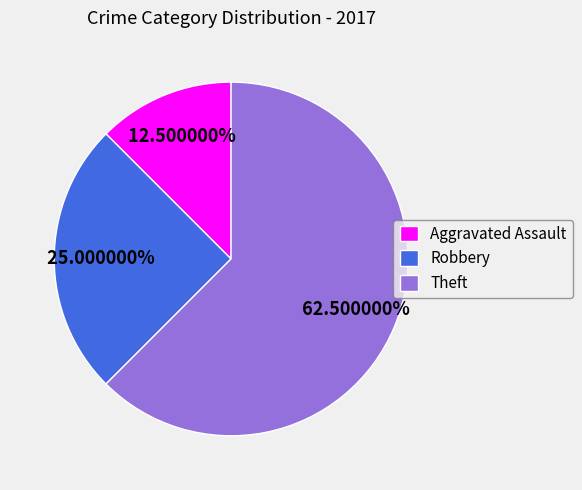

How many slices are in this pie chart?

3